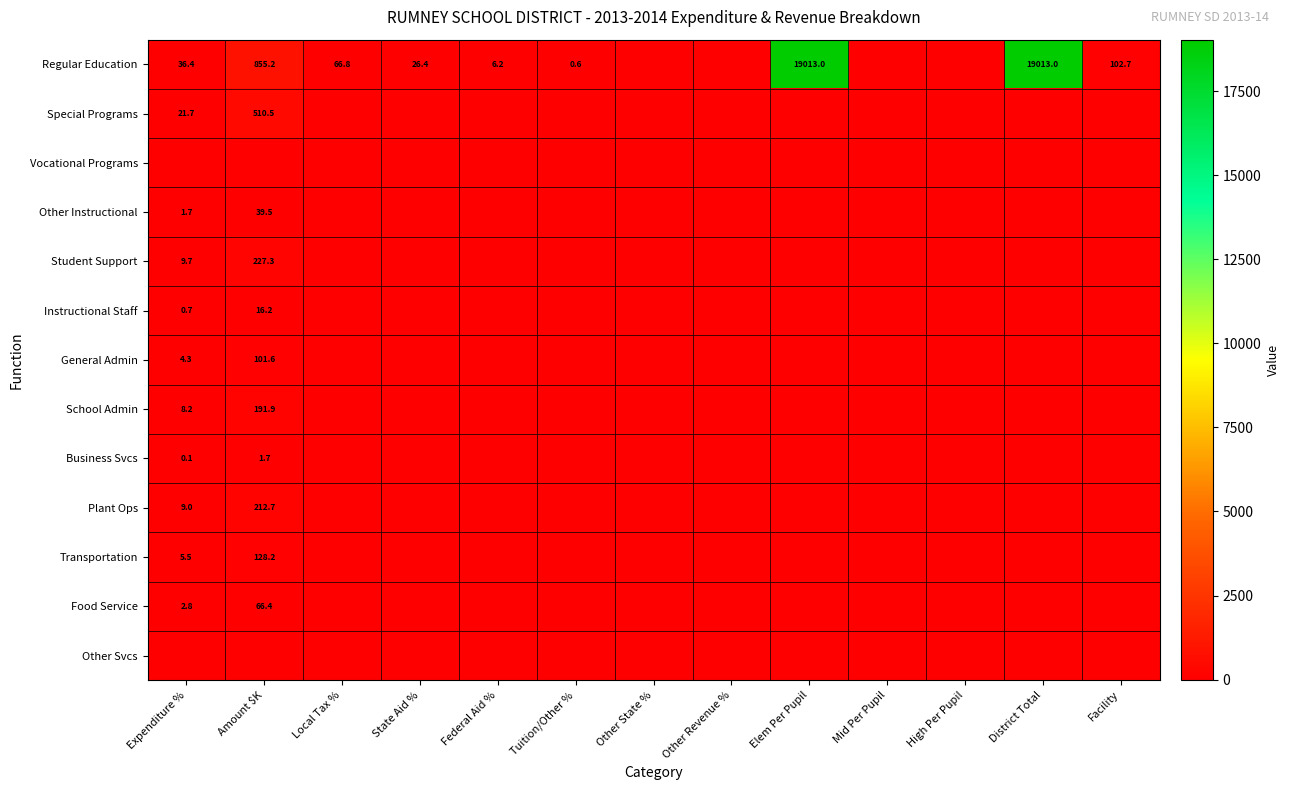

Is it true that Special Programs equals 804.0 at Amount $K?

False